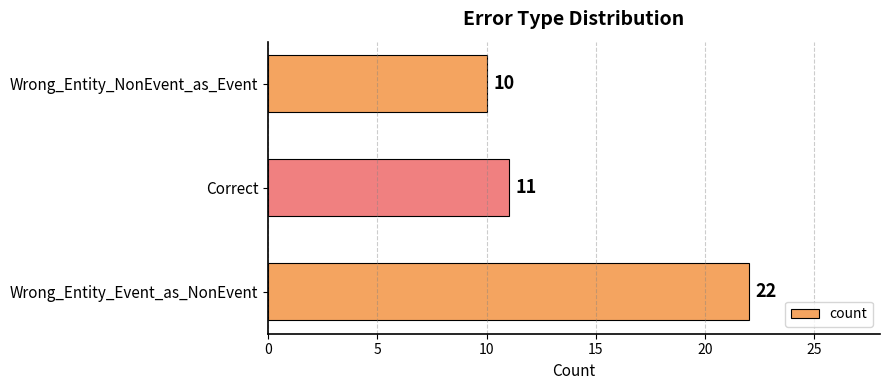

At which category does the chart reach its minimum across all series?

Wrong_Entity_NonEvent_as_Event